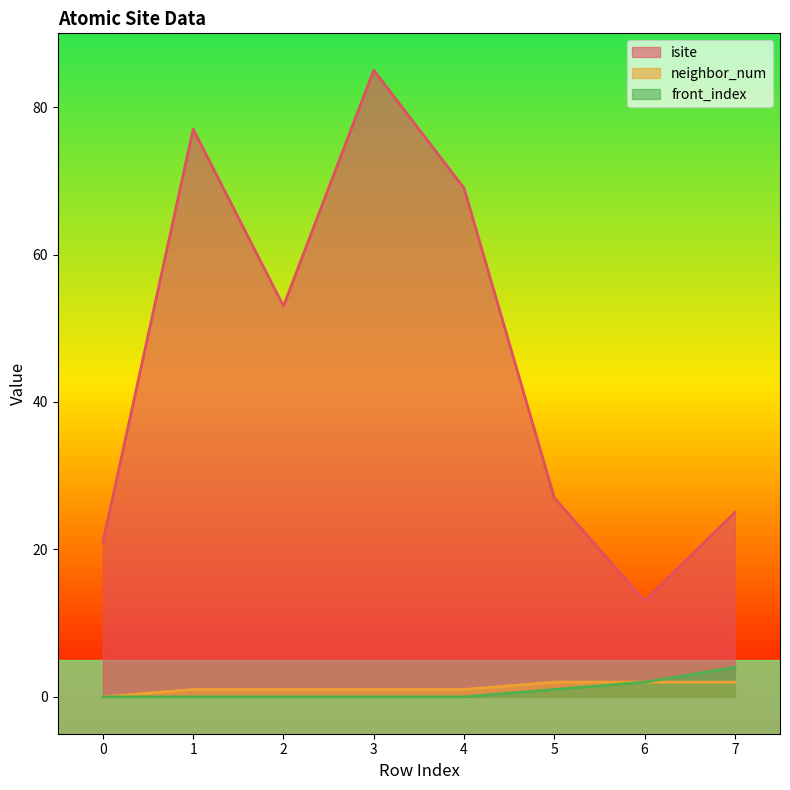

What is the total value across all series at 1?

78